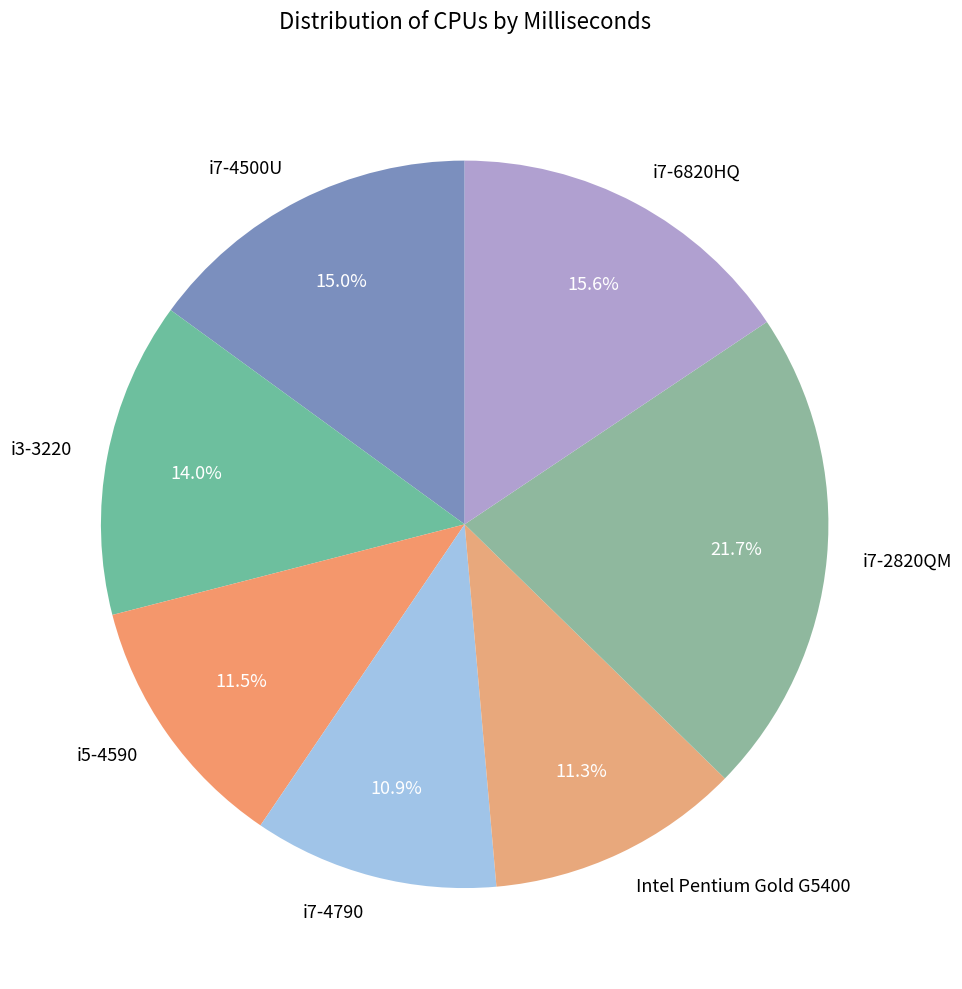

Does i5-4590 account for over 50% of the chart?

No